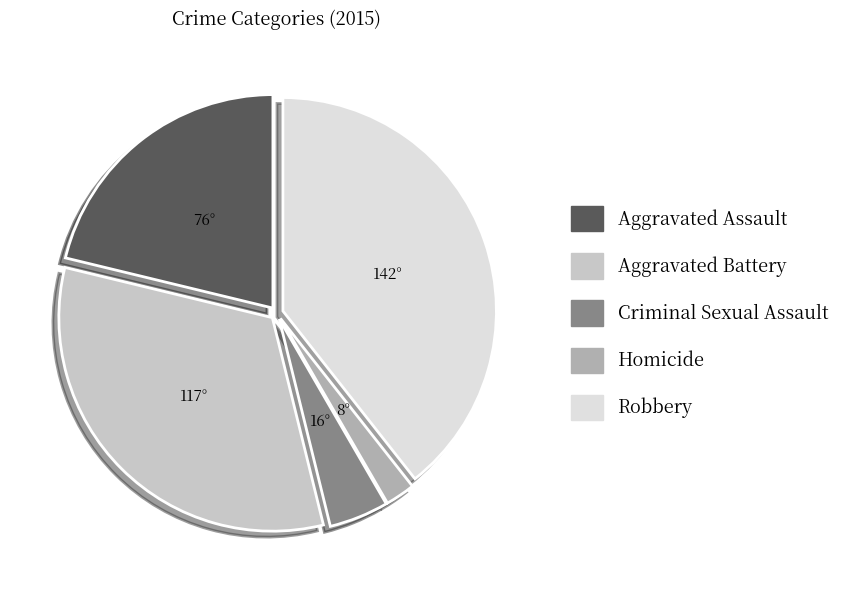

Approximately how many times larger is the value at Robbery compared to Homicide?

17.5